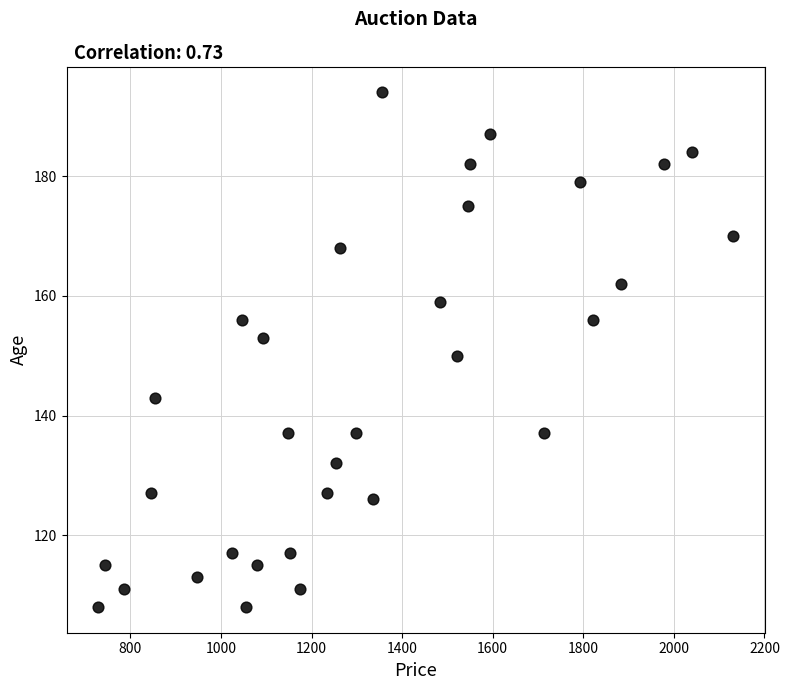

What Y value in the scatter plot is closest to 151?

150